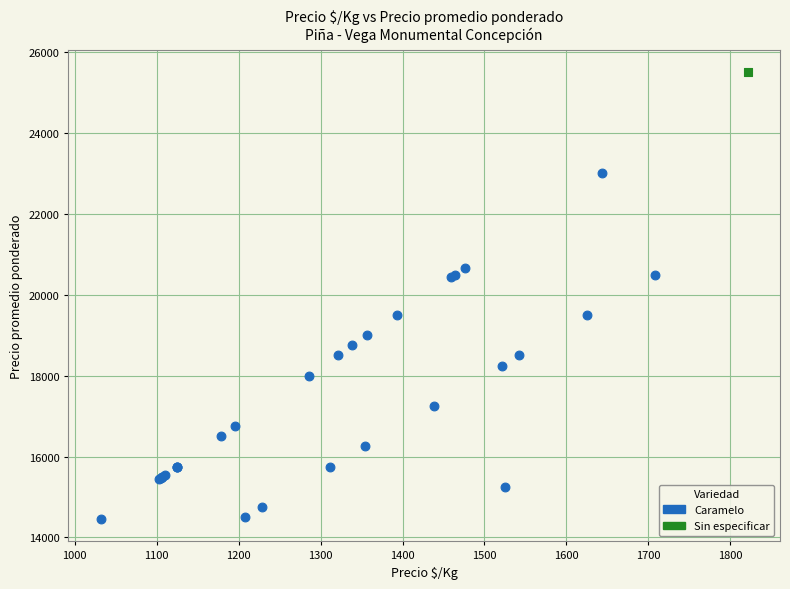

What are all the series names shown in the legend?

Caramelo, Sin especificar